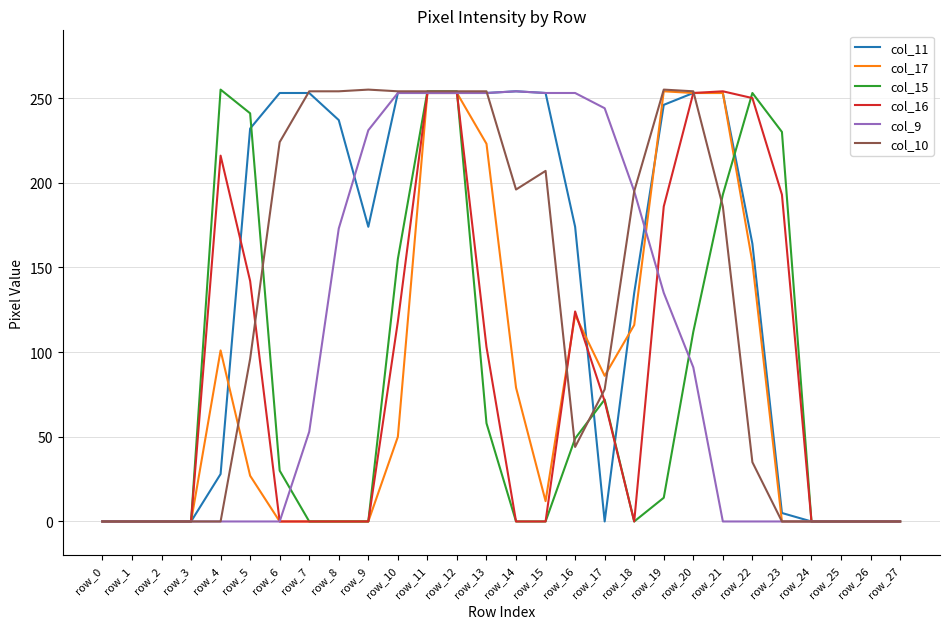

What is the difference between the second highest and second lowest values in the col_10 series?

255